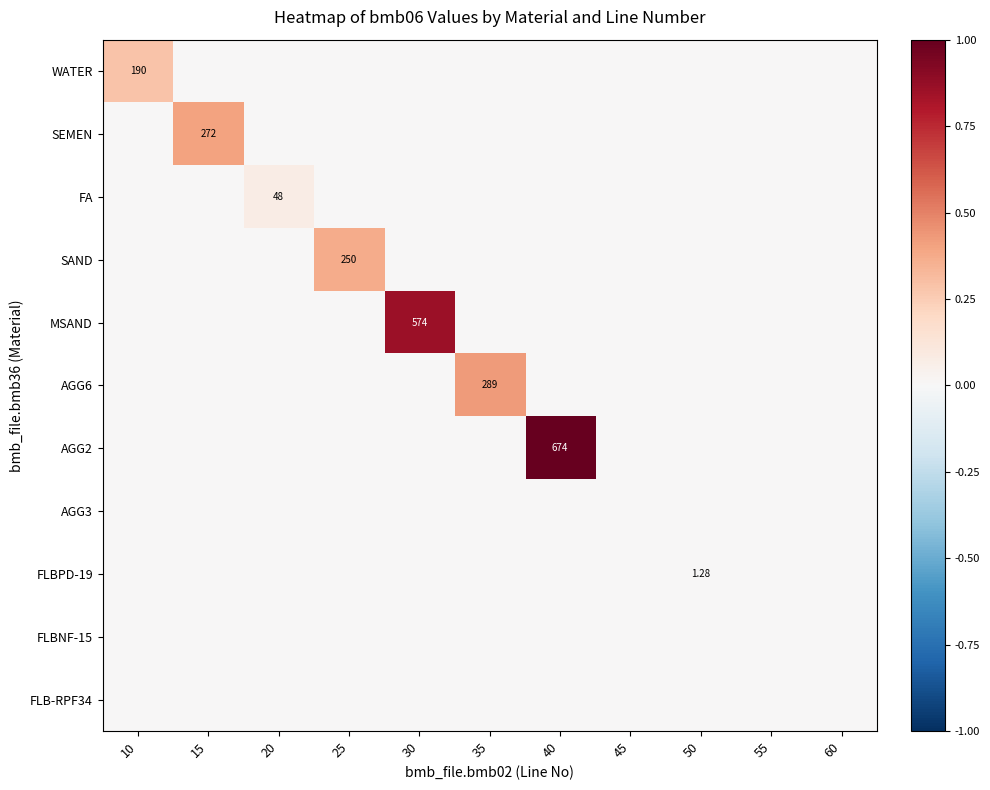

Rank the series by their maximum value, from highest to lowest.

AGG2, MSAND, AGG6, SEMEN, SAND, WATER, FA, FLBPD-19, AGG3, FLBNF-15, FLB-RPF34